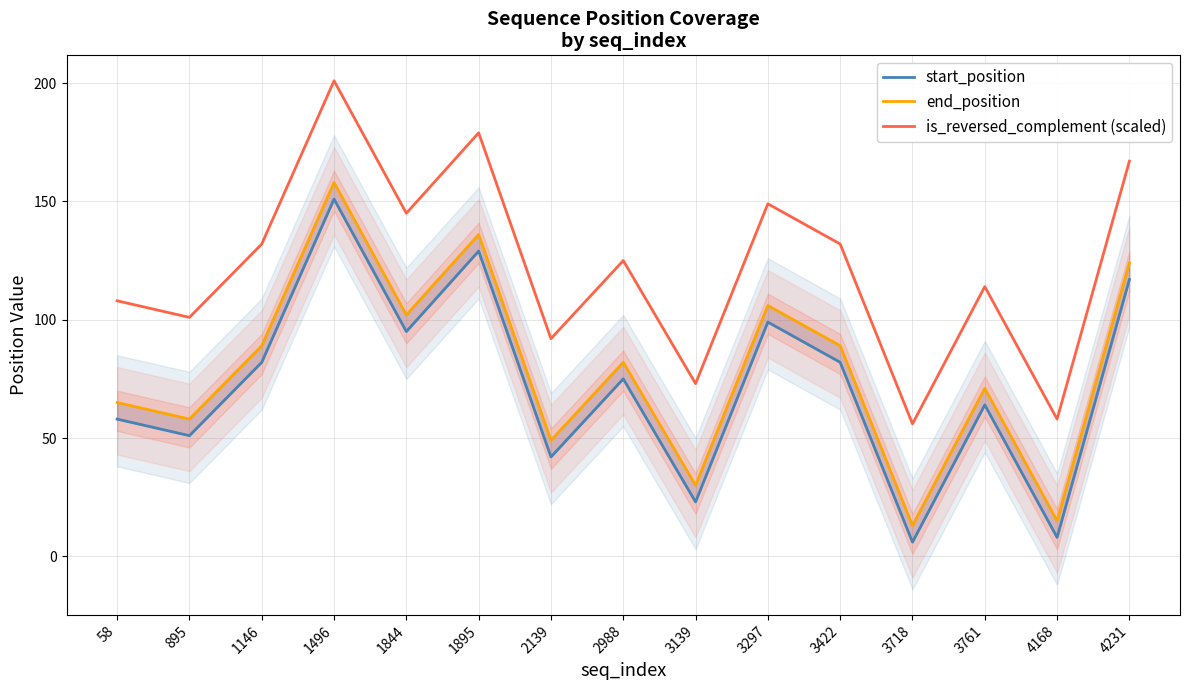

Rank the series by their maximum value, from lowest to highest.

start_position, end_position, is_reversed_complement (scaled)